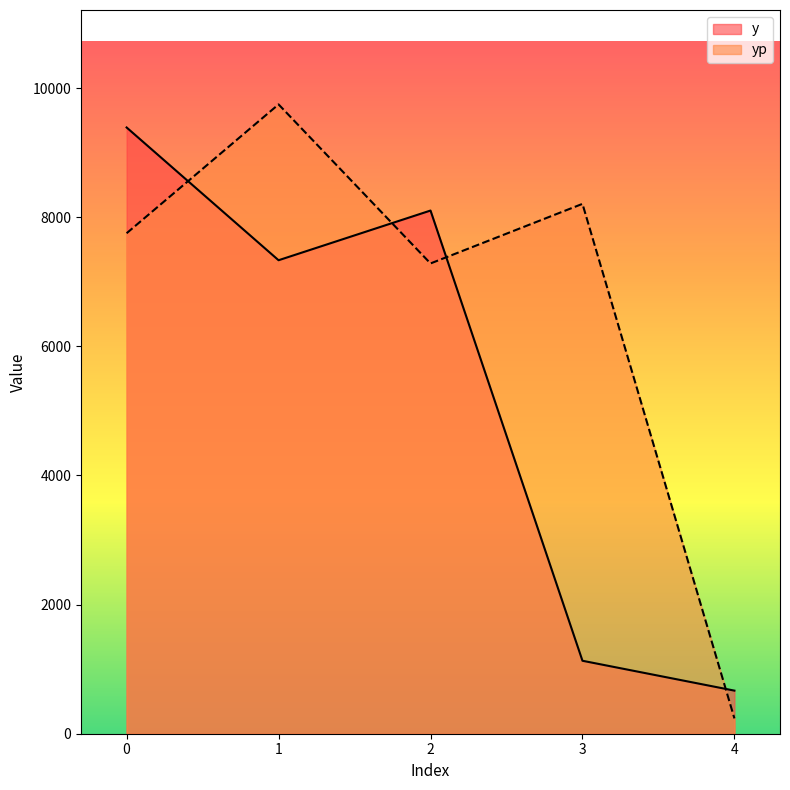

In yp, how many points are higher than both neighbors (excluding endpoints)?

2